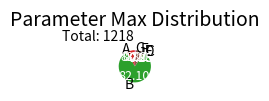

What is the largest slice in the pie chart?

B